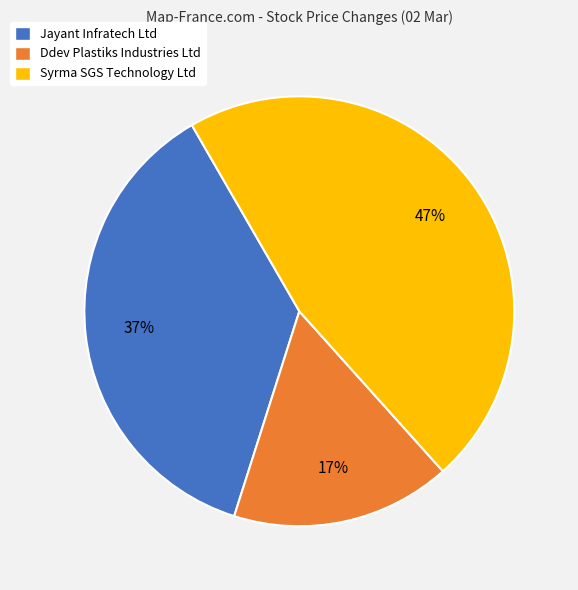

How many slices are in this pie chart?

3